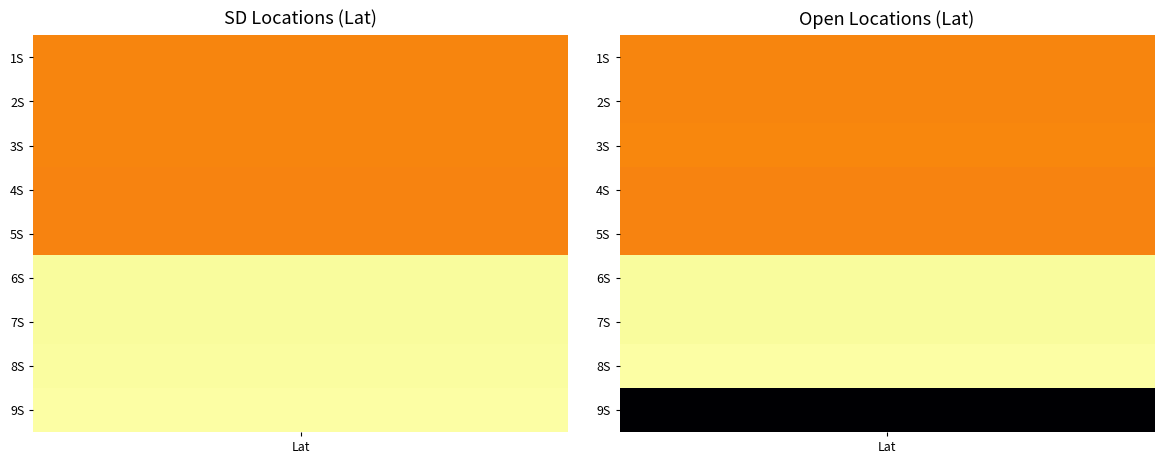

Reading right to left, list all the values displayed in this chart.

1S: 1=35.1	0=35.1
2S: 1=35.1	0=35.1
3S: 1=35.1	0=35.1
4S: 1=35.1	0=35.1
5S: 1=35.1	0=35.1
6S: 1=35.2	0=35.2
7S: 1=35.2	0=35.2
8S: 1=35.2	0=35.2
9S: 1=35.0	0=35.2